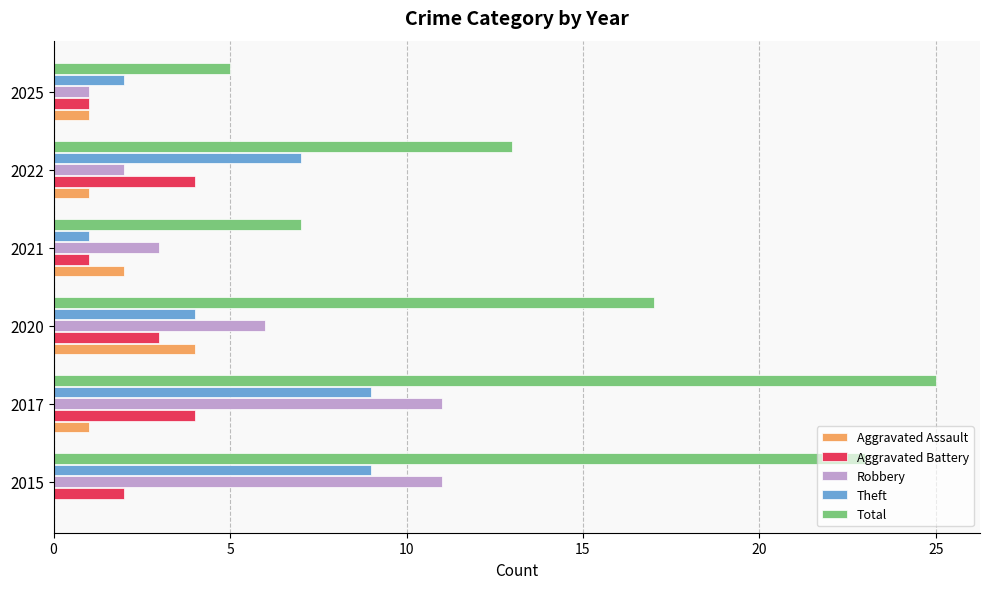

Which series has the largest total across all categories?

Total